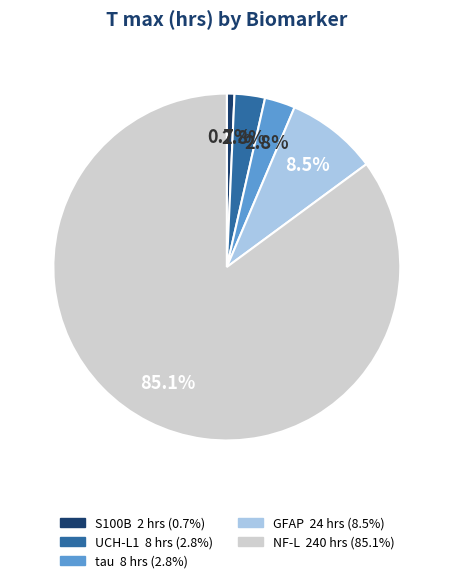

To the nearest percent, what percentage of the pie is UCH-L1?

3%